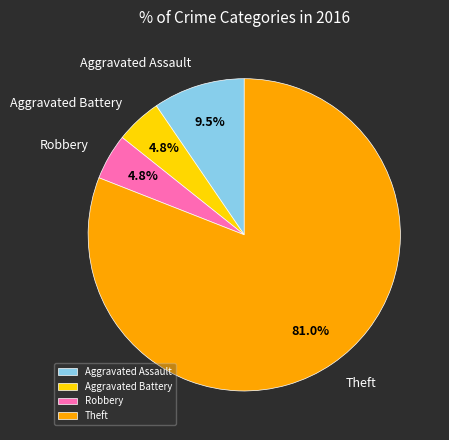

Which has a higher value, Theft or Aggravated Battery?

Theft